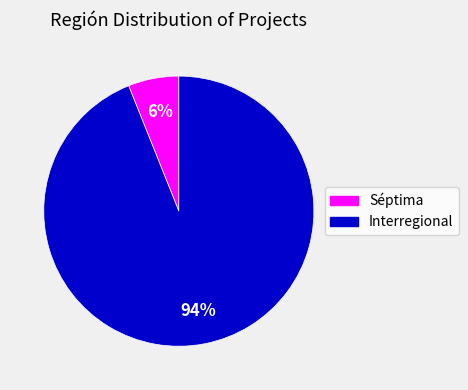

Which slice is the largest?

Interregional